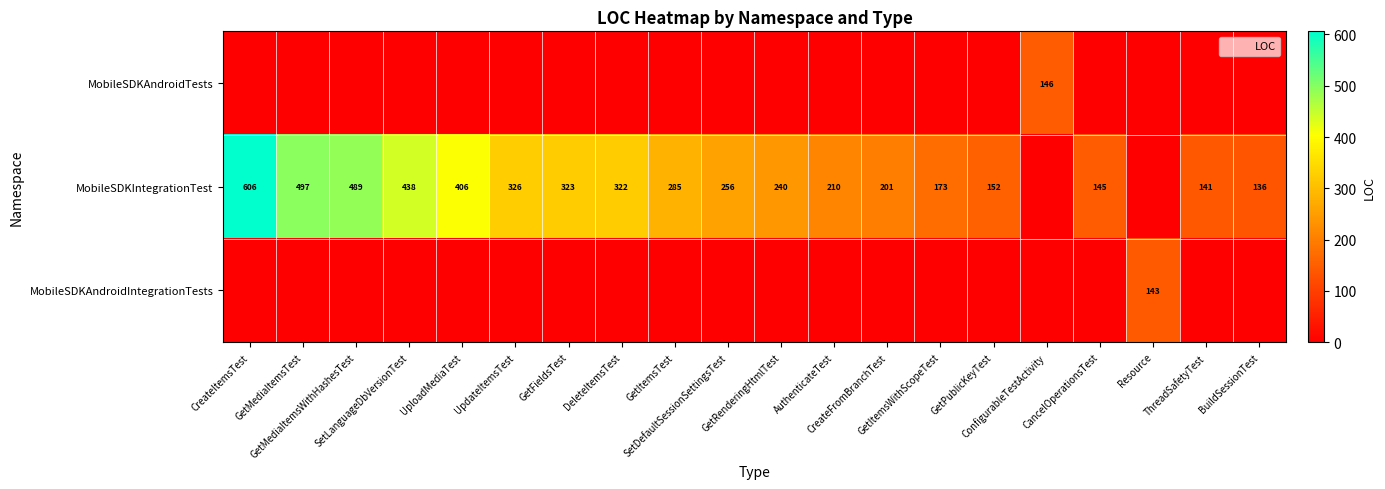

Rank the categories by MobileSDKAndroidTests value from highest to lowest.

ConfigurableTestActivity, CreateItemsTest, GetMediaItemsTest, GetMediaItemsWithHashesTest, SetLanguageDbVersionTest, UploadMediaTest, UpdateItemsTest, GetFieldsTest, DeleteItemsTest, GetItemsTest, SetDefaultSessionSettingsTest, GetRenderingHtmlTest, AuthenticateTest, CreateFromBranchTest, GetItemsWithScopeTest, GetPublicKeyTest, CancelOperationsTest, Resource, ThreadSafetyTest, BuildSessionTest